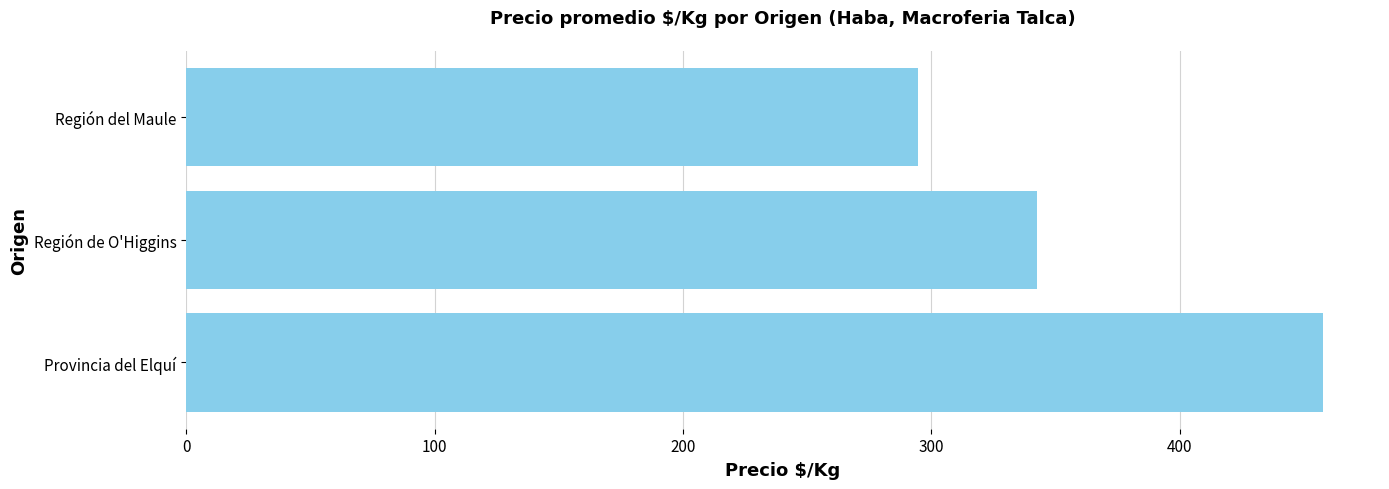

Rank the categories by value from lowest to highest.

Región del Maule, Región de O'Higgins, Provincia del Elquí